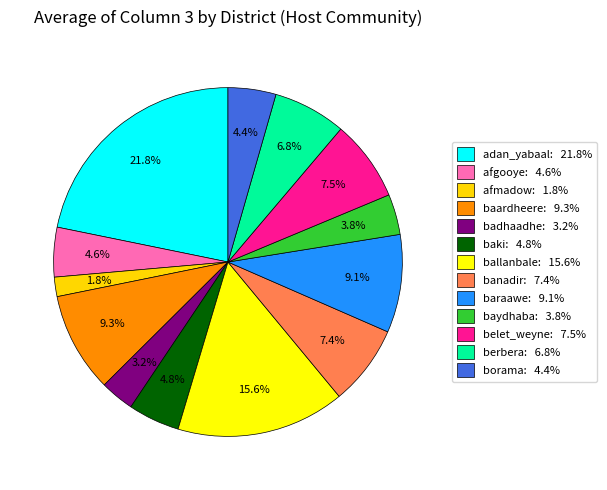

What percentage is the afmadow slice, to the nearest percent?

2%